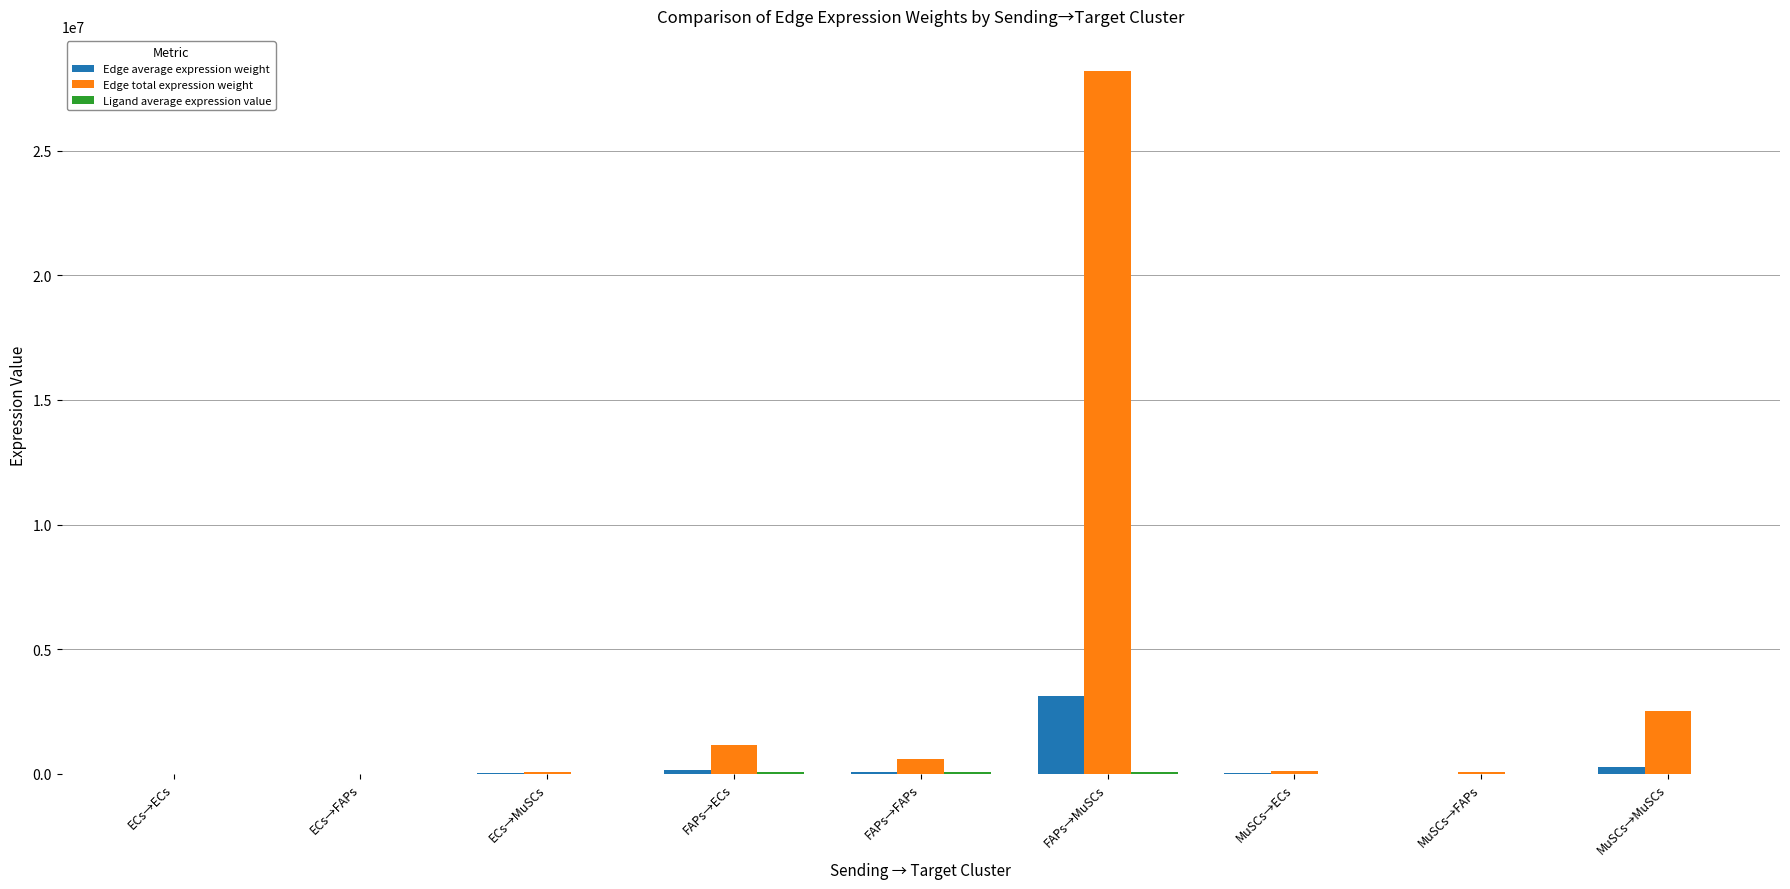

Which series has the largest total across all categories?

Edge total expression weight